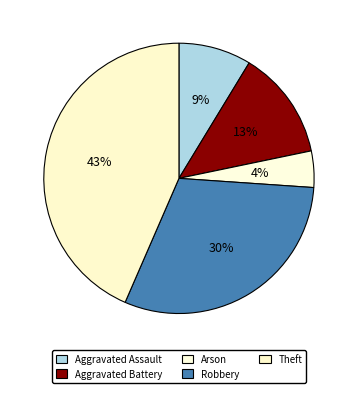

To the nearest percent, what is the combined percentage of Arson and Aggravated Assault?

13%